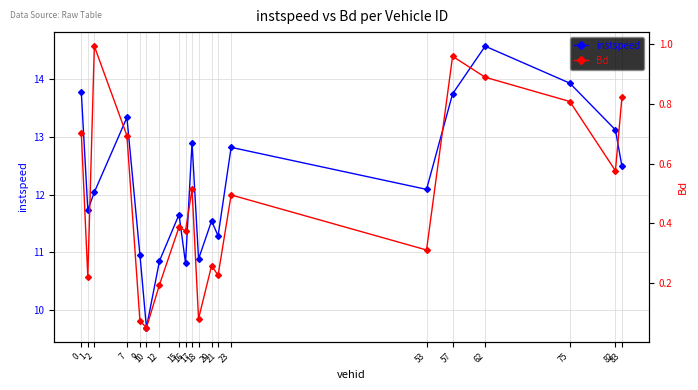

Reading left to right, list all the values displayed in this chart.

instspeed: 0=13.8	1=11.7	2=12.0	7=13.3	9=11.0	10=9.7	12=10.9	15=11.7	16=10.8	17=12.9	18=10.9	20=11.5	21=11.3	23=12.8	53=12.1	57=13.7	62=14.6	75=13.9	82=13.1	83=12.5
Bd: 0=0.7	1=0.2	2=1.0	7=0.7	9=0.1	10=0.1	12=0.2	15=0.4	16=0.4	17=0.5	18=0.1	20=0.3	21=0.2	23=0.5	53=0.3	57=1.0	62=0.9	75=0.8	82=0.6	83=0.8